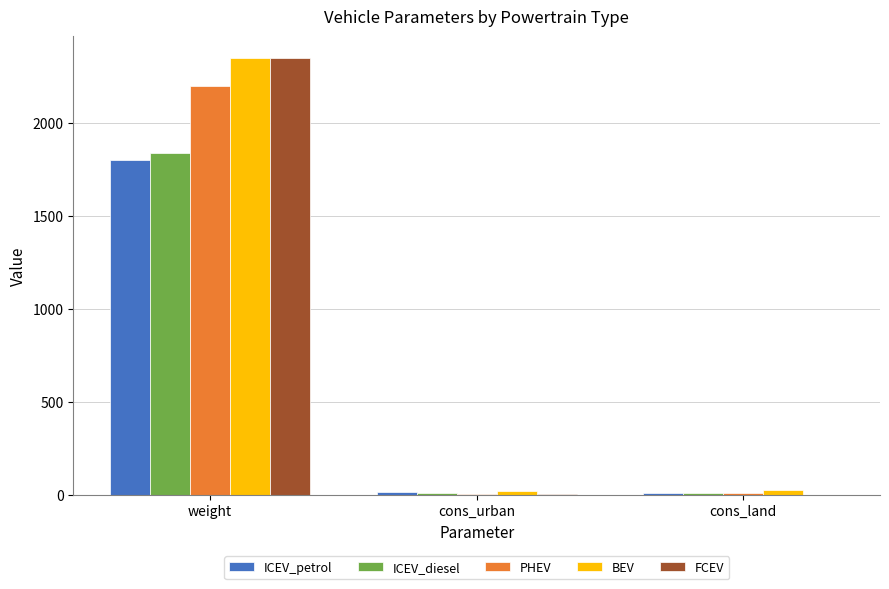

Which series changed the most between weight and cons_urban?

FCEV